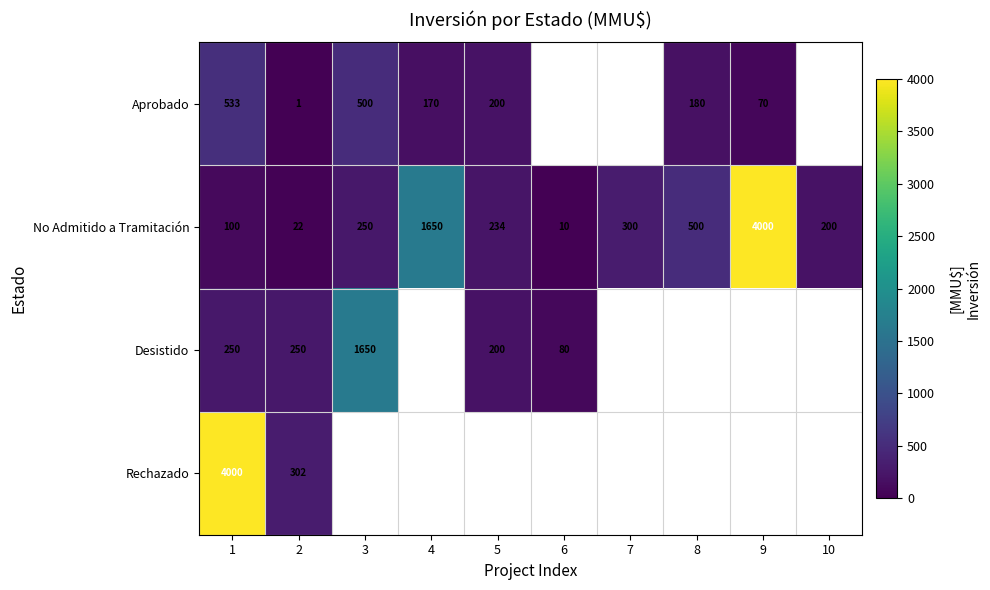

List the labels in order of No Admitido a Tramitación value, largest first.

9, 4, 8, 7, 3, 5, 10, 1, 2, 6